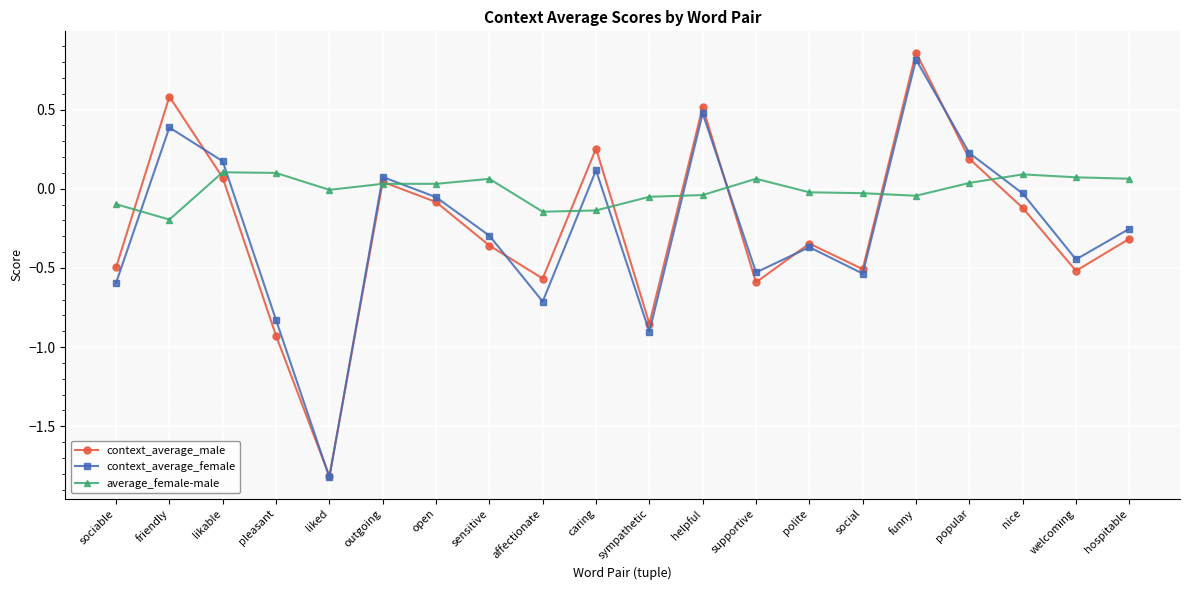

What is the label of the 12th point from the right?

affectionate